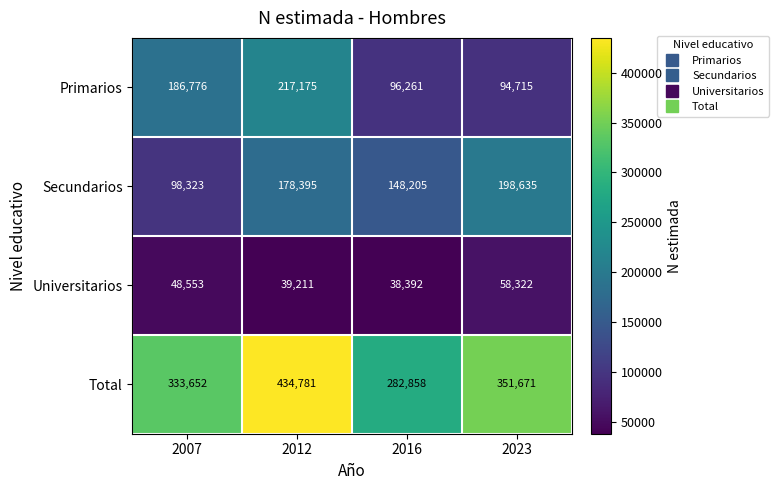

How many Secundarios values are between 148205 and 198635?

3